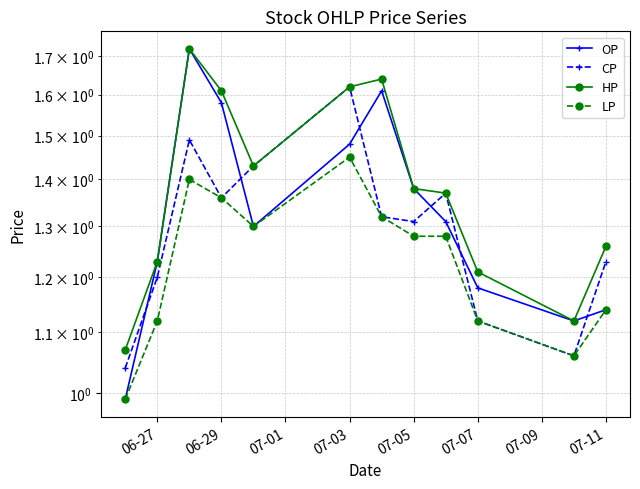

Which series has the widest spread of values?

OP